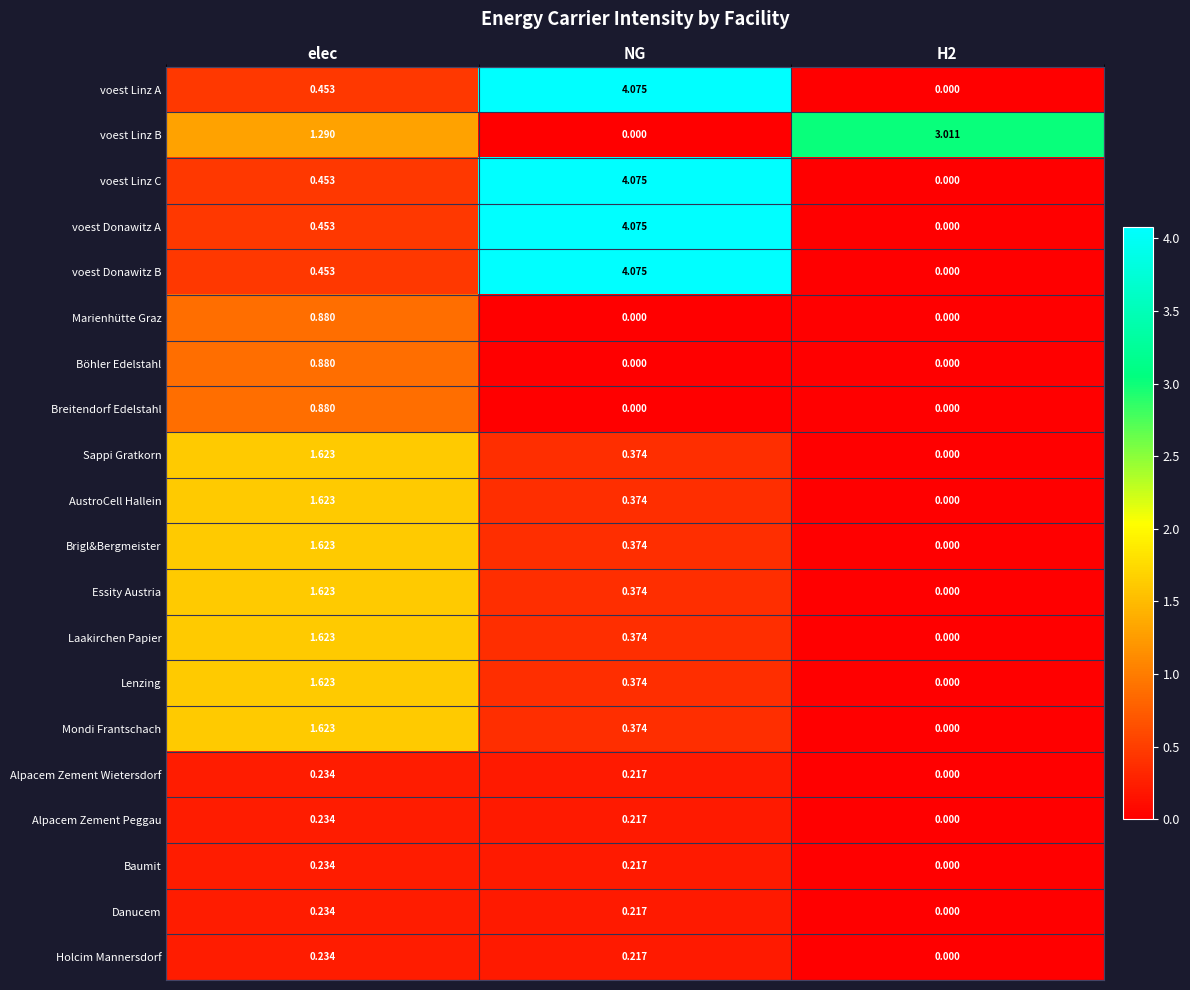

Is the value of Mondi Frantschach at H2 greater than the value of Brigl&Bergmeister at elec?

No